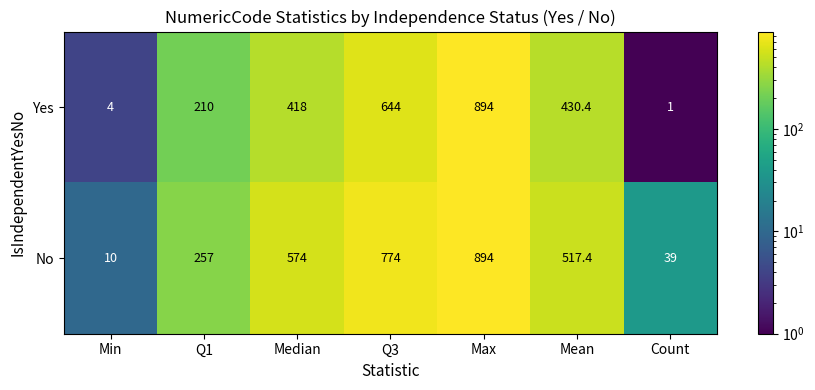

At which category does the chart reach its peak across all series?

Max